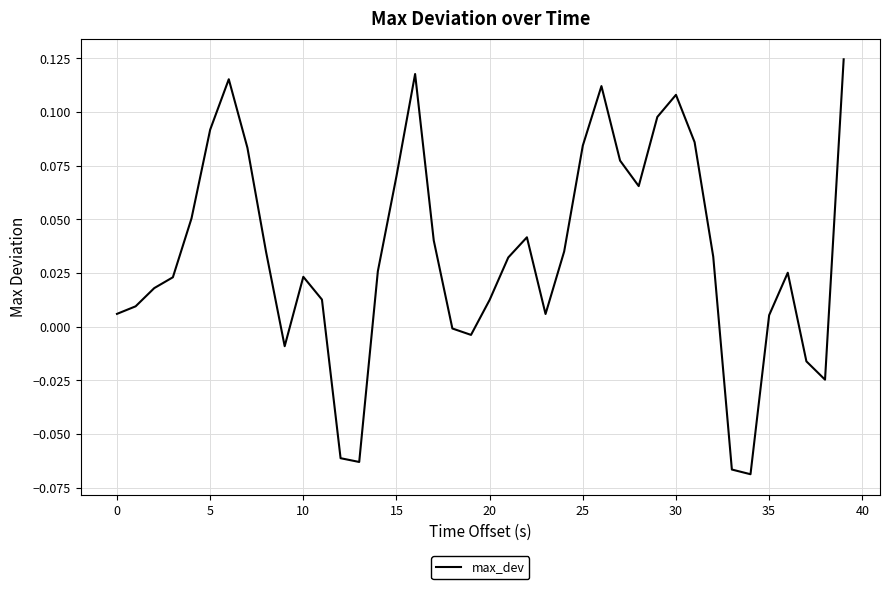

Between 10 and 25, which is larger?

25